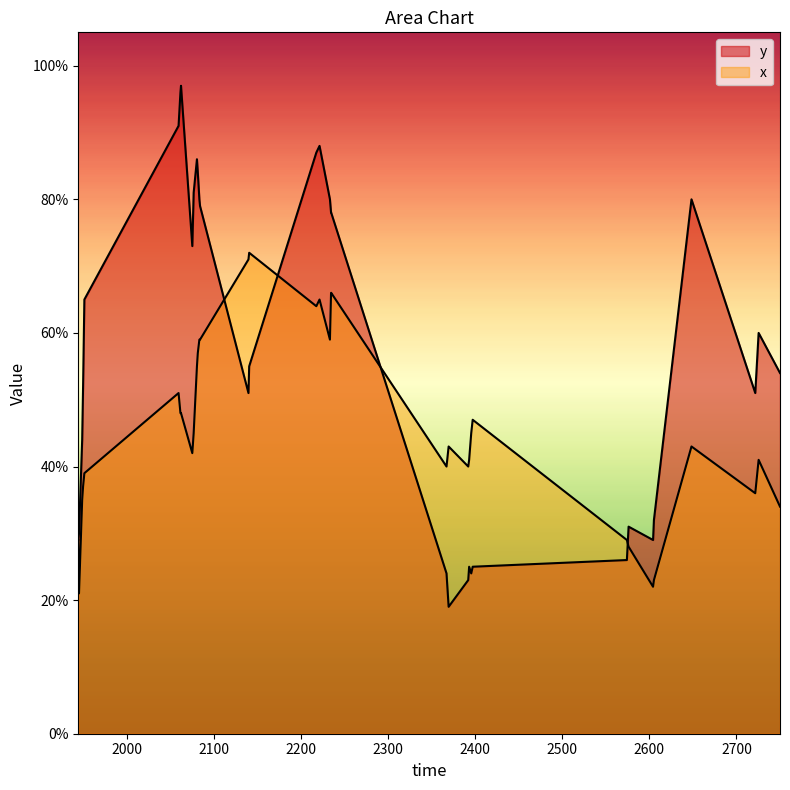

Rank the series by their maximum value, from highest to lowest.

y, x